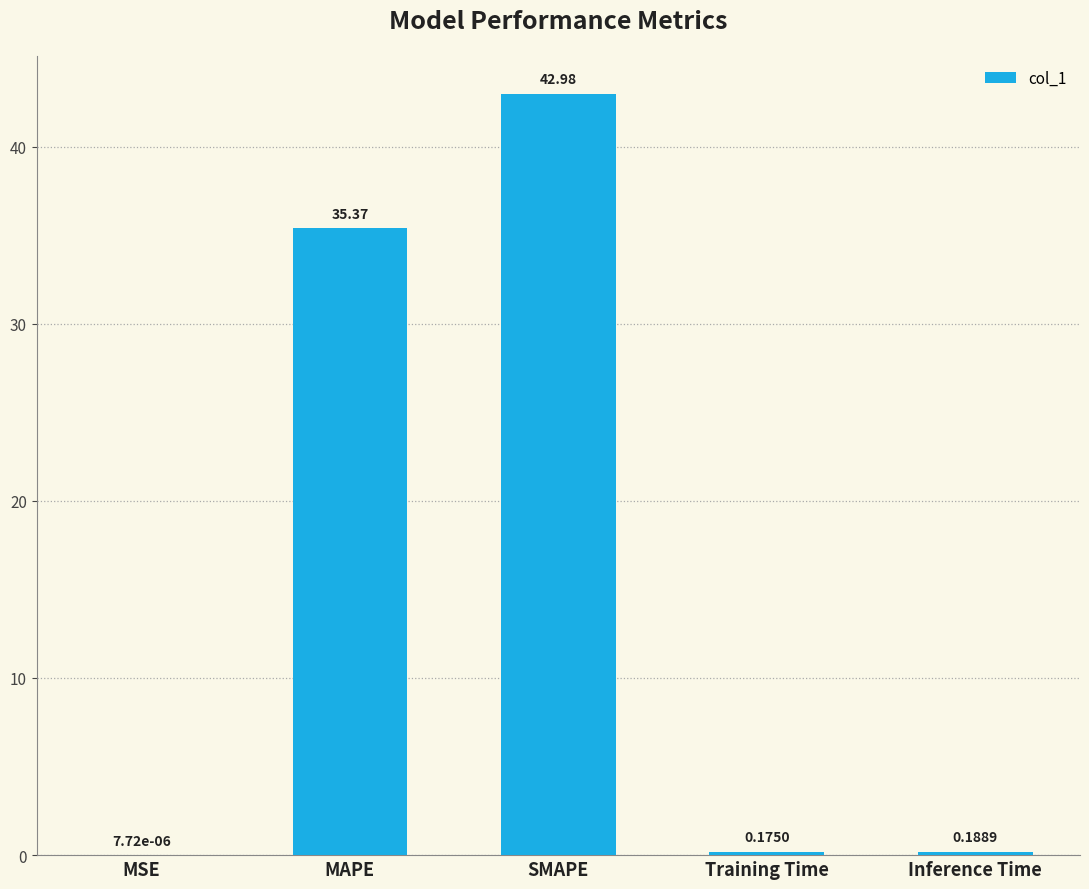

Which category has the highest value across all series?

SMAPE